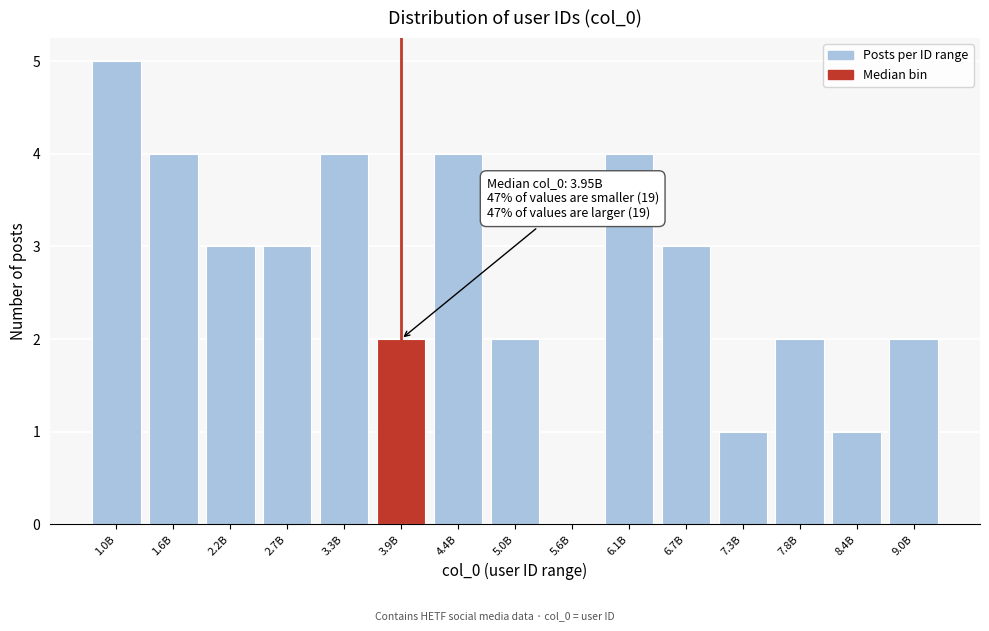

Reading left to right, what are all the values shown in this chart?

1.0B=5	1.6B=4	2.2B=3	2.7B=3	3.3B=4	3.9B=2	4.4B=4	5.0B=2	5.6B=0	6.1B=4	6.7B=3	7.3B=1	7.8B=2	8.4B=1	9.0B=2